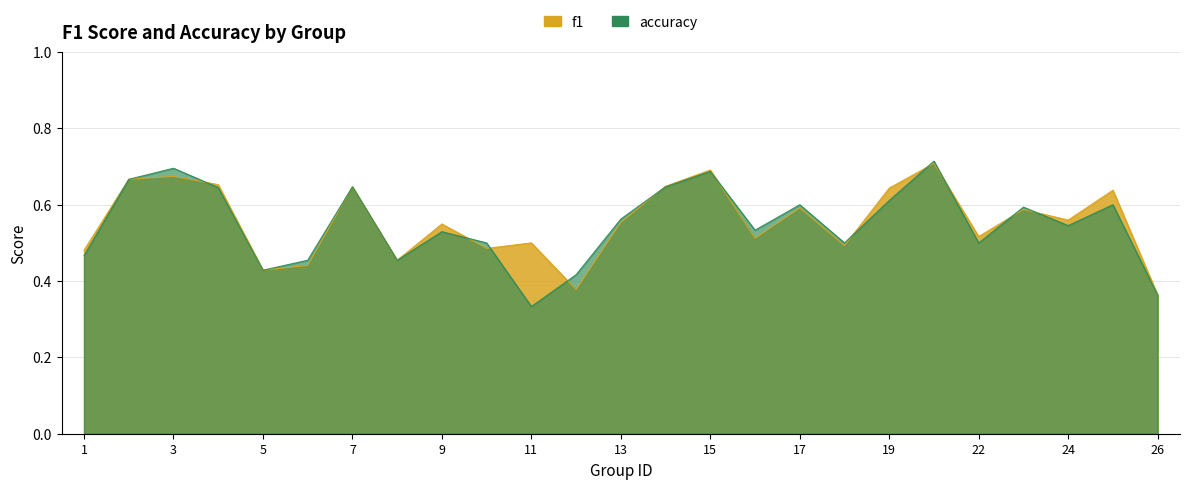

Between which two adjacent categories do f1 and accuracy first intersect?

3 and 4